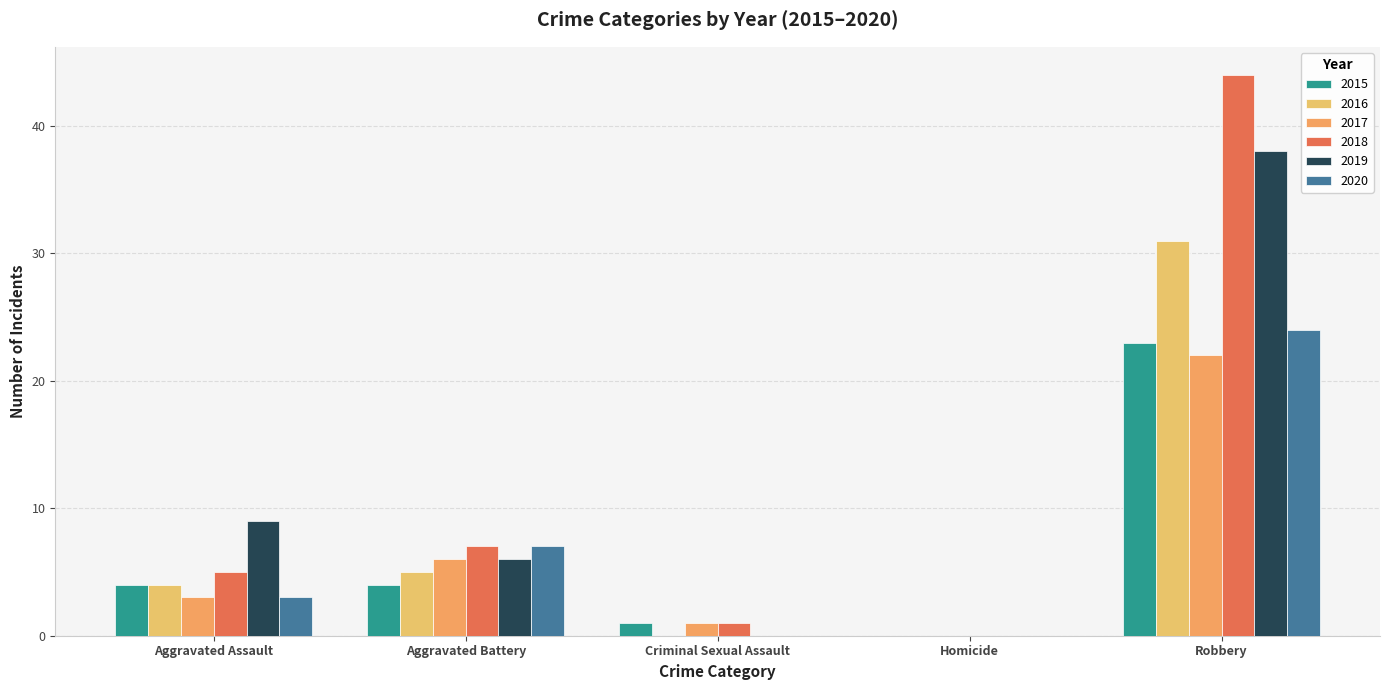

What is the difference between the 2018 values at Aggravated Assault and Robbery?

39